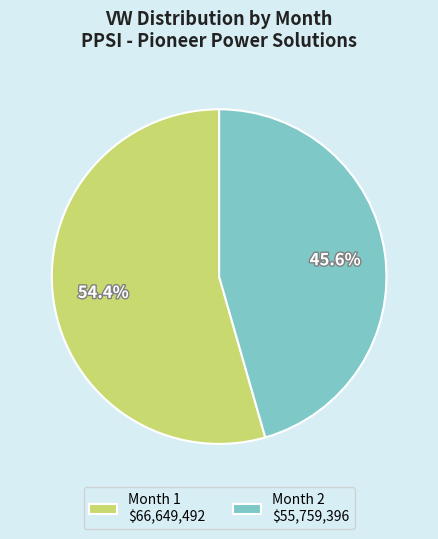

To the nearest percent, what is the combined percentage of Month 2 and Month 1?

100%